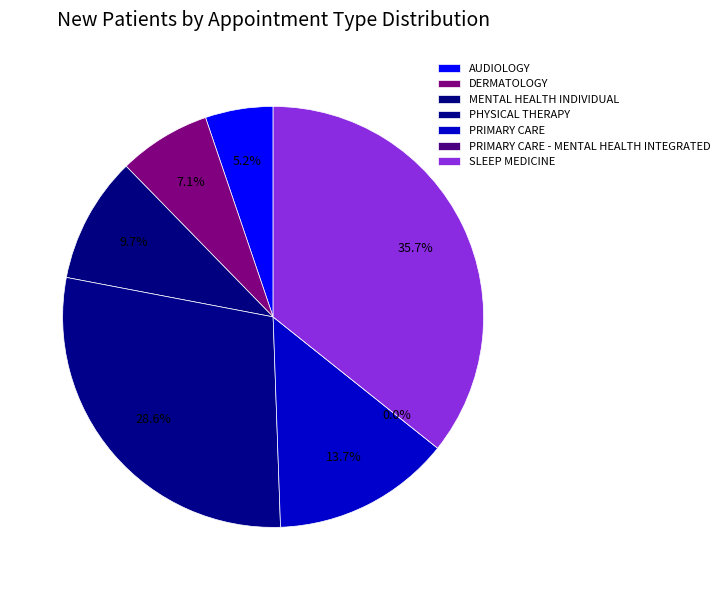

Count the number of slices in the pie.

7